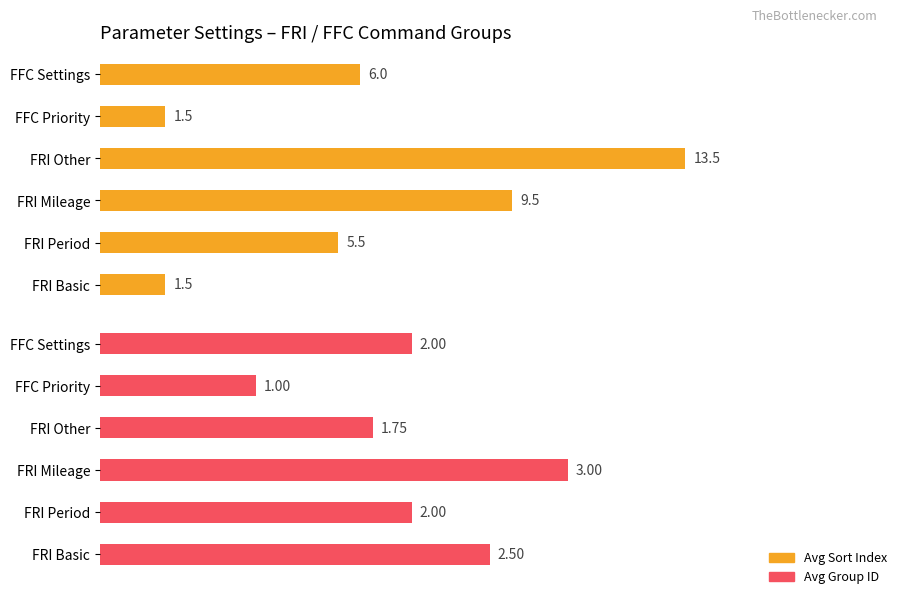

What are all the series names shown in the legend?

Avg Sort Index, Avg Group ID